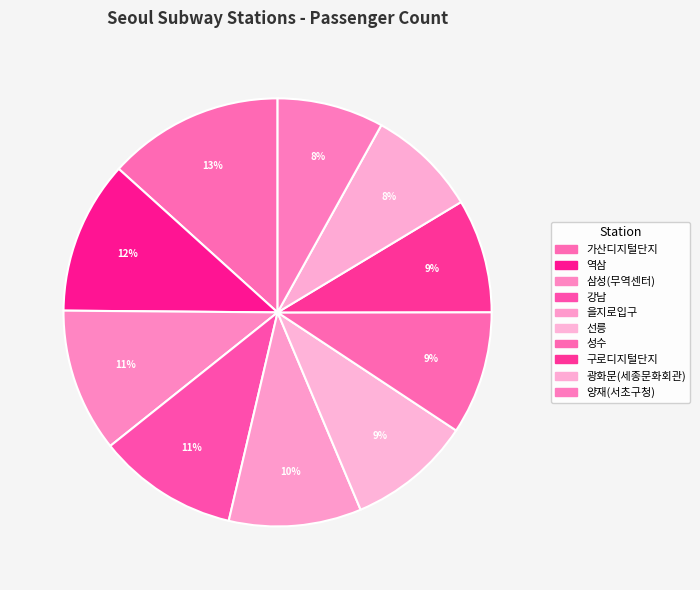

Do 강남 and 역삼 together represent more than half of the pie?

No